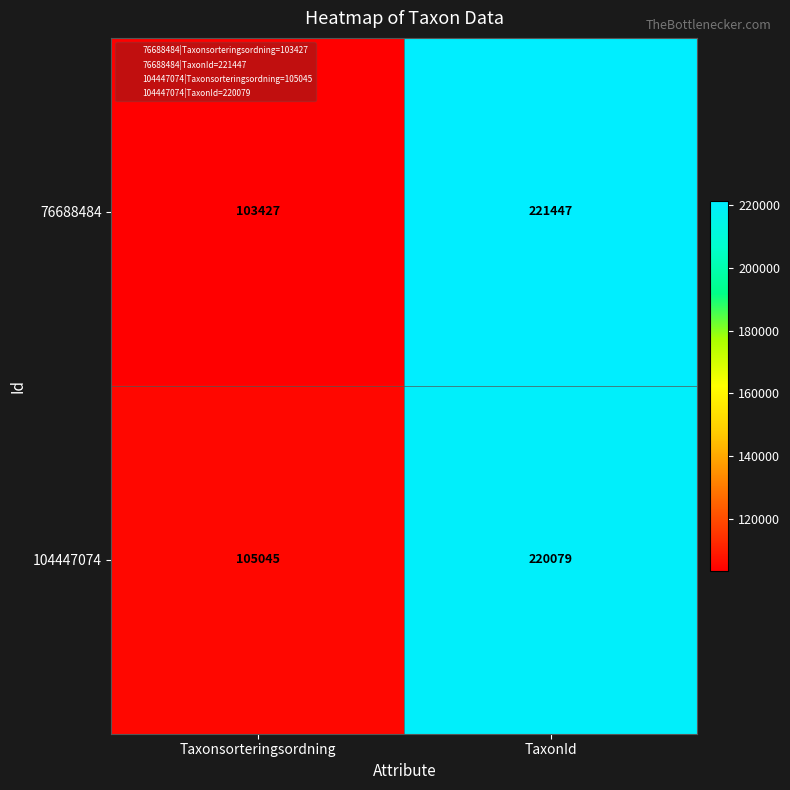

The value of 104447074 at Taxonsorteringsordning is 105045. True or false?

True